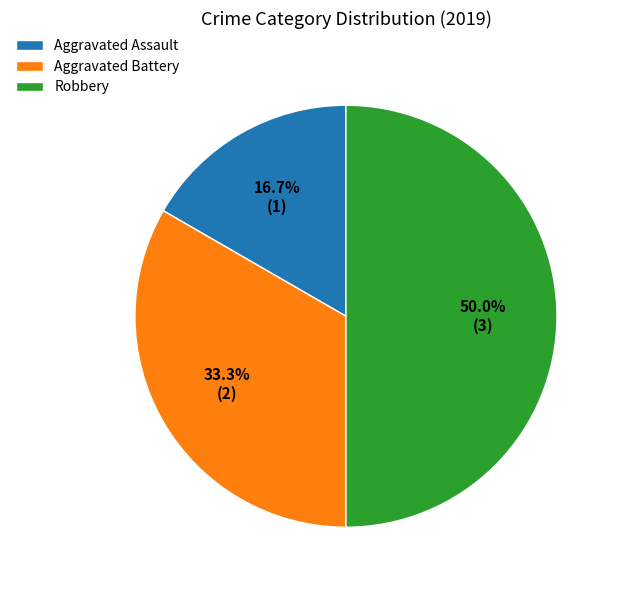

How many segments does this pie chart have?

3